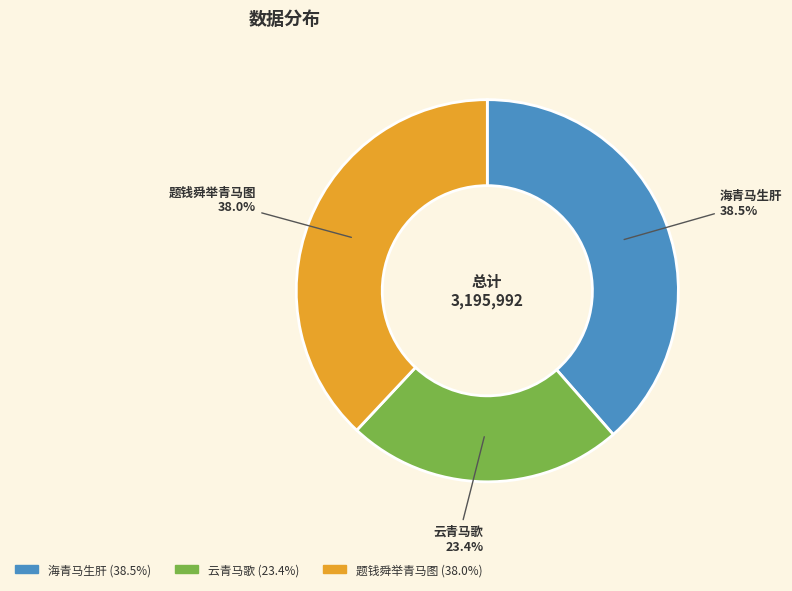

What is the largest slice in the pie chart?

海青马生肝